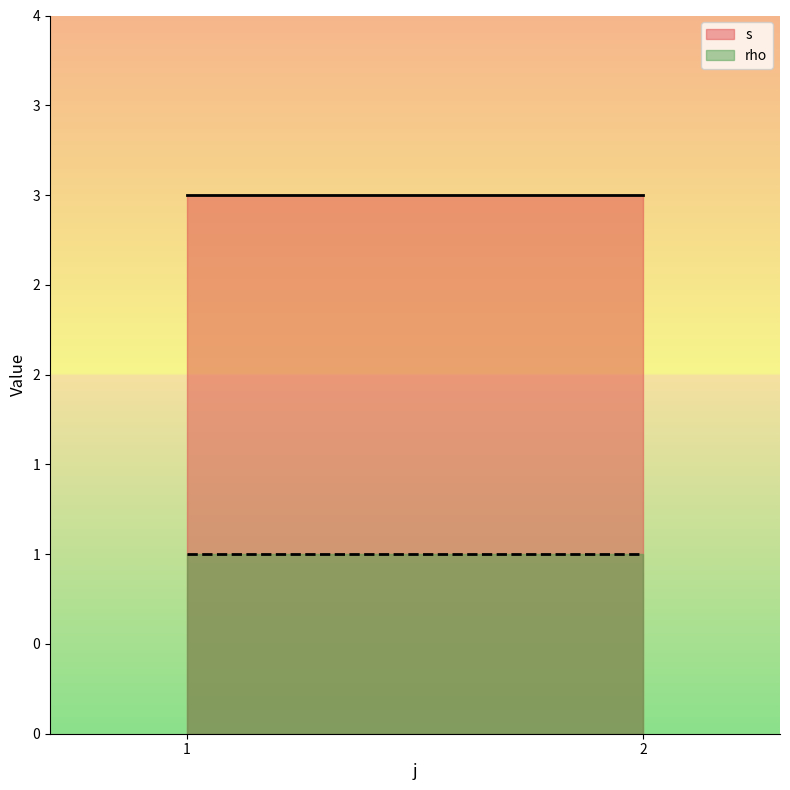

Which category has the highest value across all series?

1